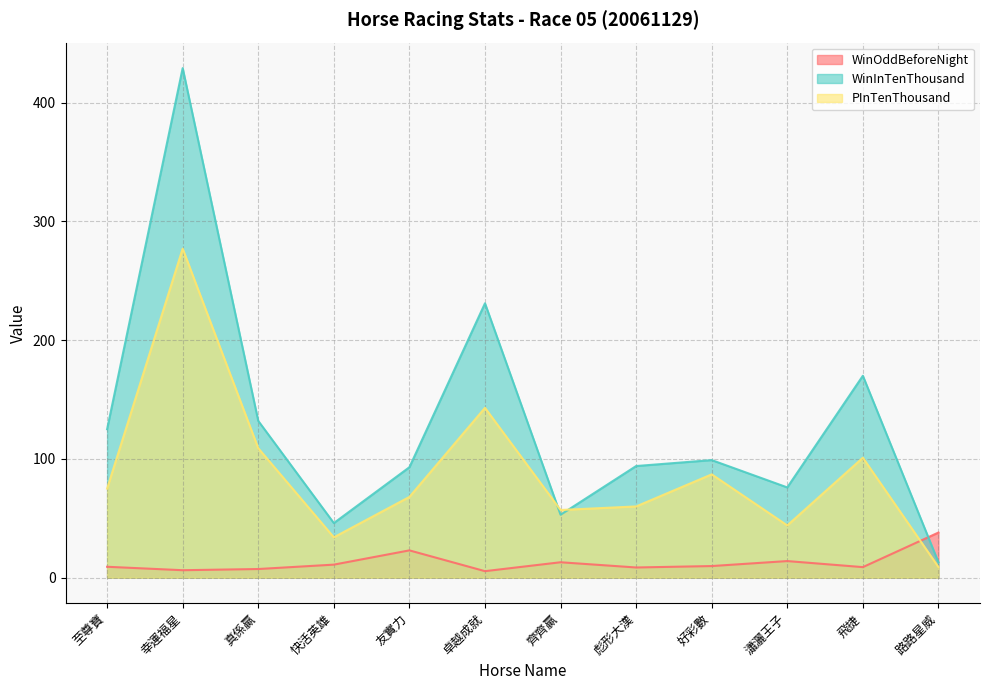

Between 至尊寶 and 真係贏, which series saw the biggest shift?

PInTenThousand